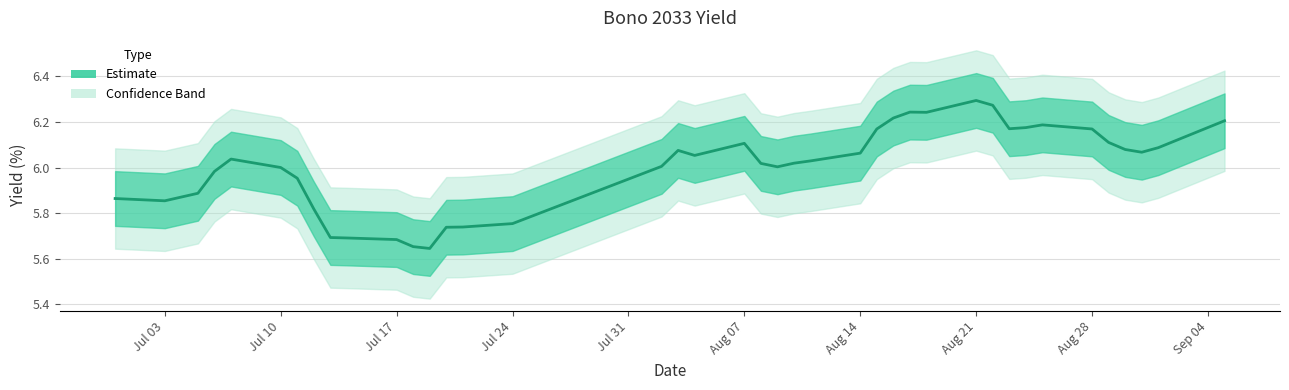

What is the greatest value displayed?

6.3